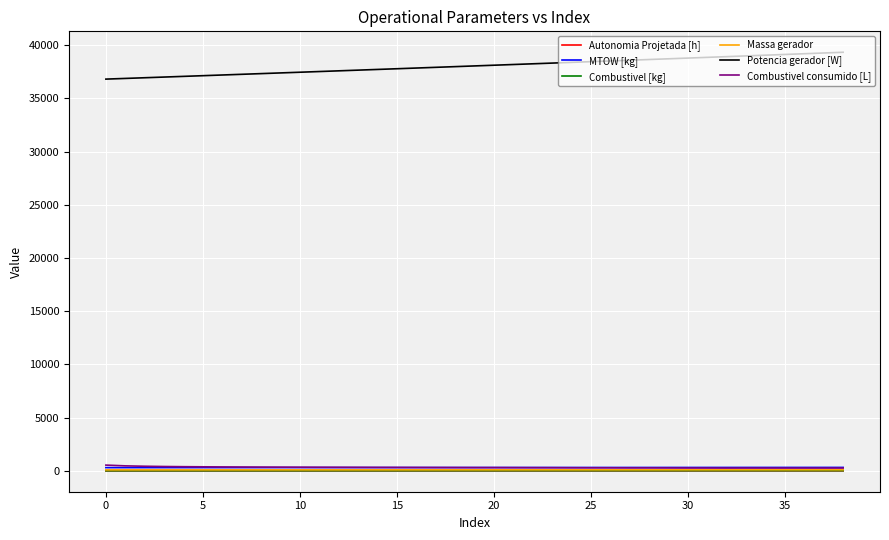

True or false: Potencia gerador [W] and MTOW [kg] intersect in this chart.

False